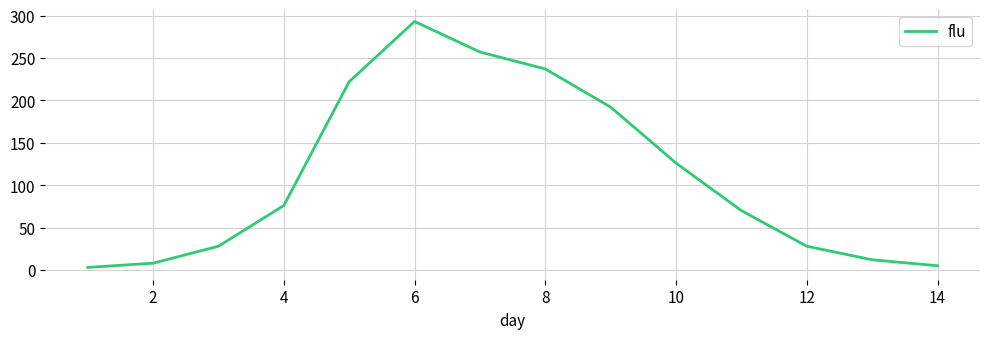

What is the greatest value displayed?

293